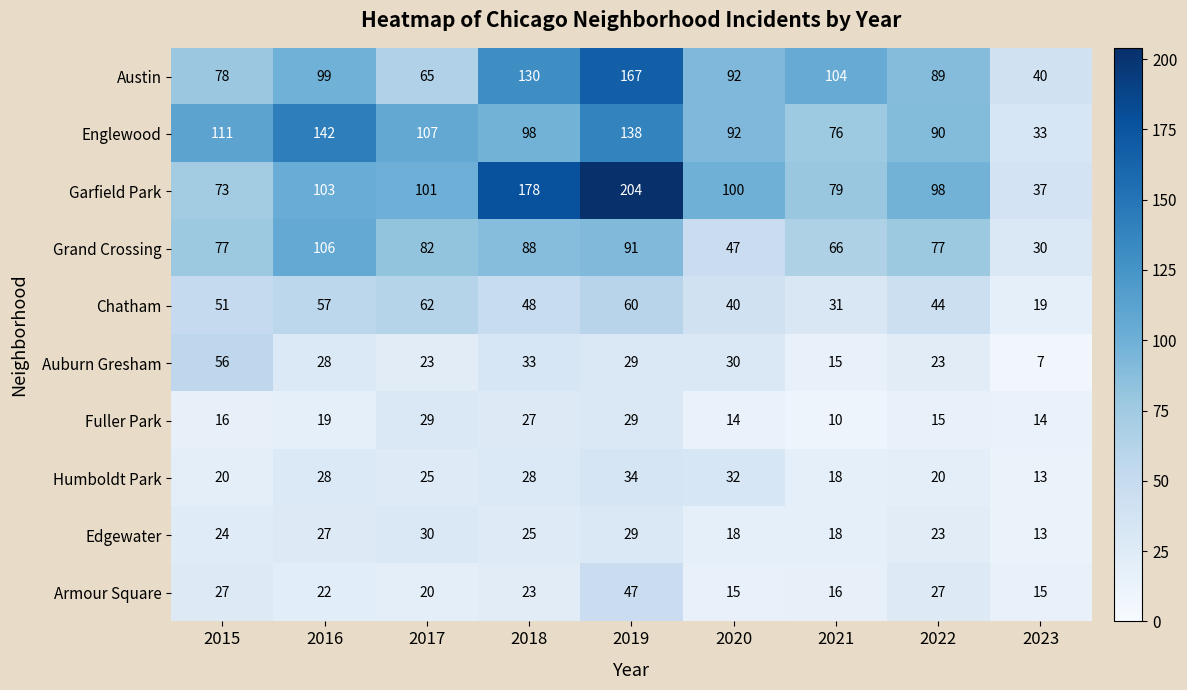

List the series in order of their peak value, highest first.

Garfield Park, Austin, Englewood, Grand Crossing, Chatham, Auburn Gresham, Armour Square, Humboldt Park, Edgewater, Fuller Park